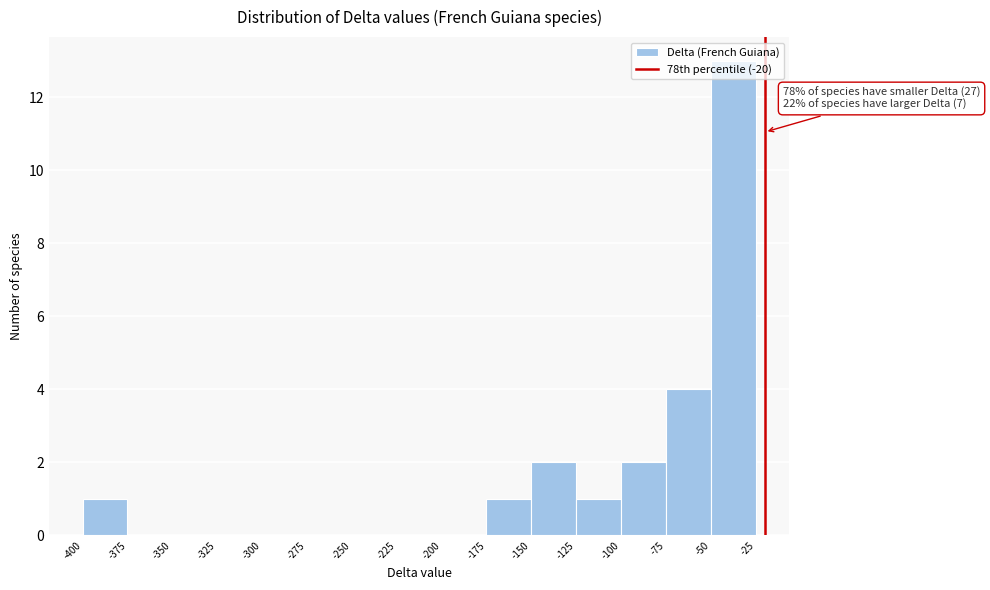

Which range on the x-axis has the tallest bar?

-50 to -25